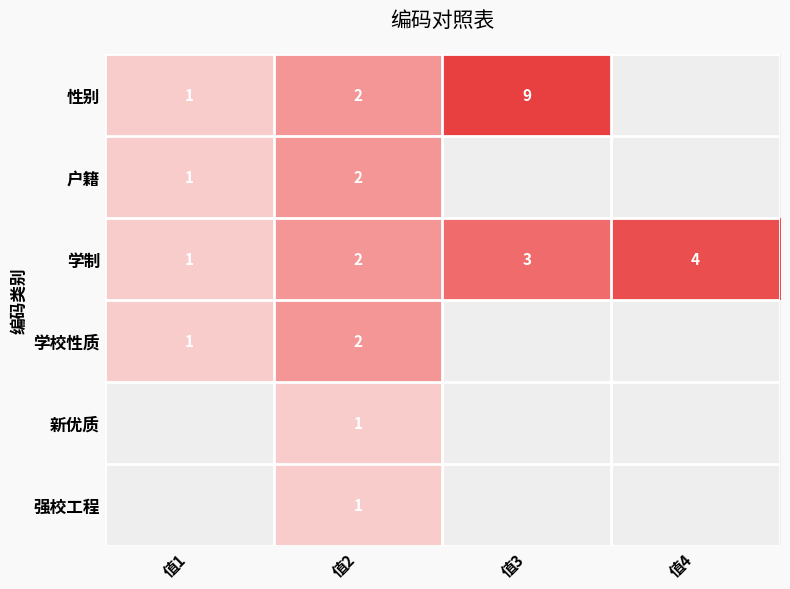

Is the value of 户籍 at 值2 greater than the value of 强校工程 at 值2?

Yes